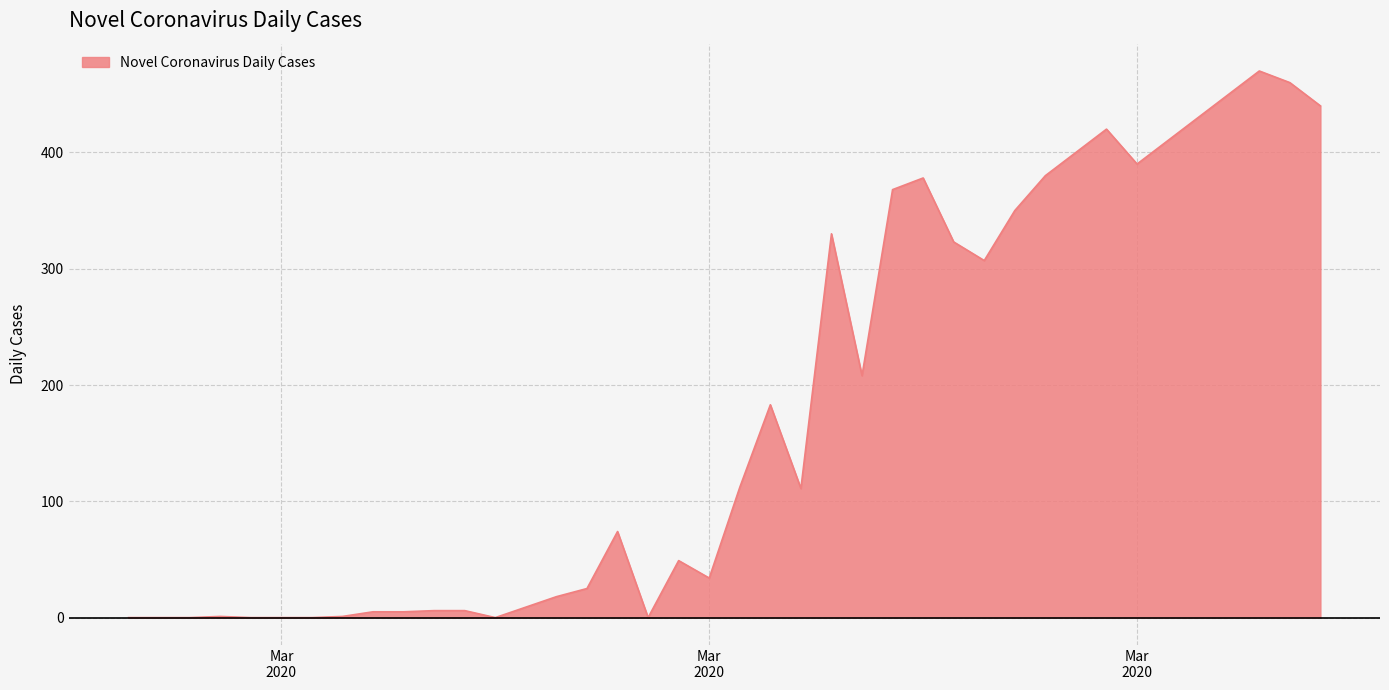

What is the maximum value shown in the chart?

470